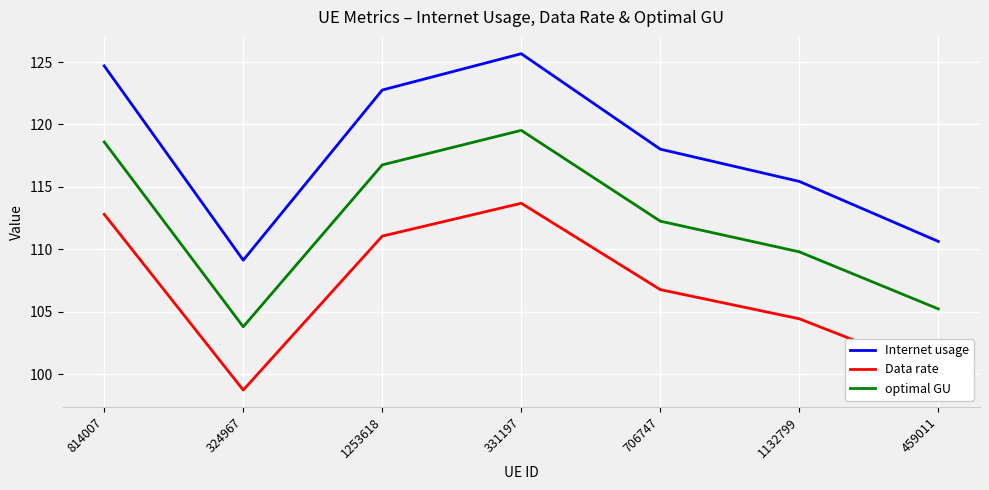

Is it true that optimal GU equals 163.5 at 324967?

False